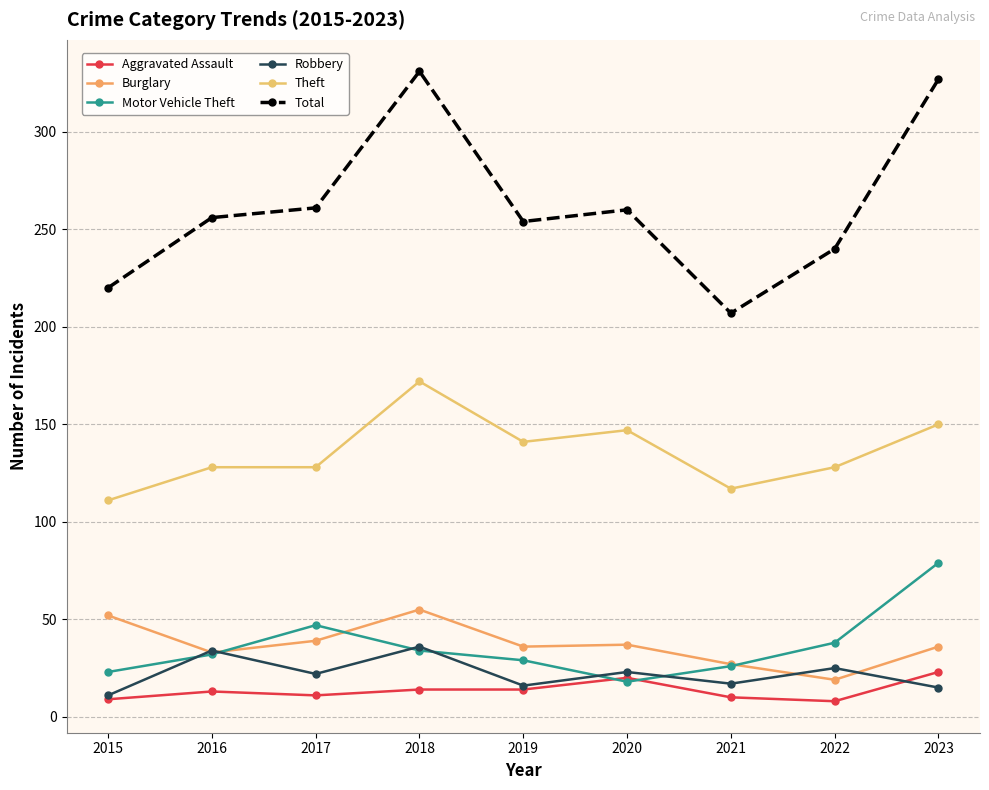

What is the total value across all series at 2020?

505